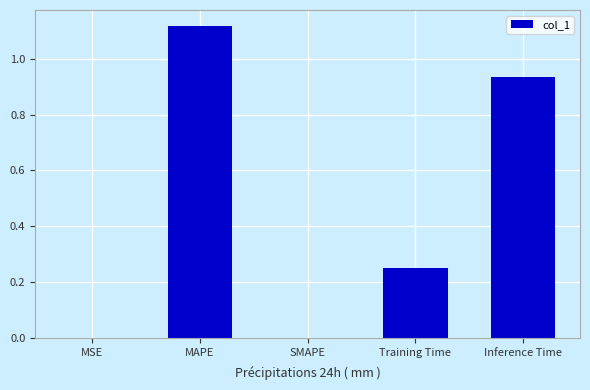

Which category has the highest value across all series?

MAPE